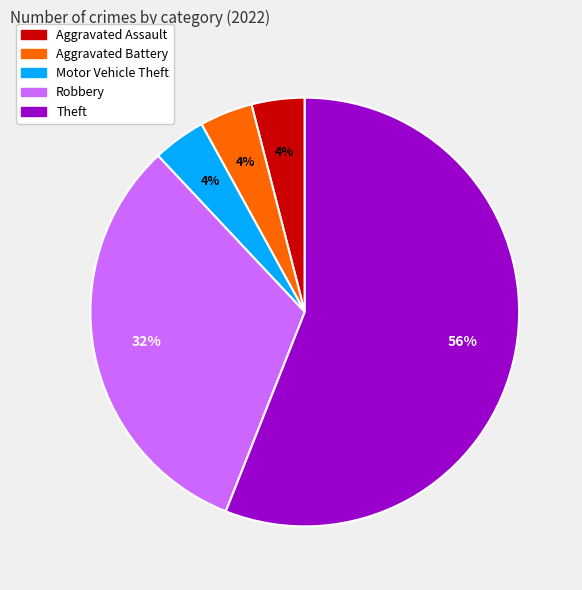

To the nearest percent, what is the difference between the largest and smallest slice percentages?

52%